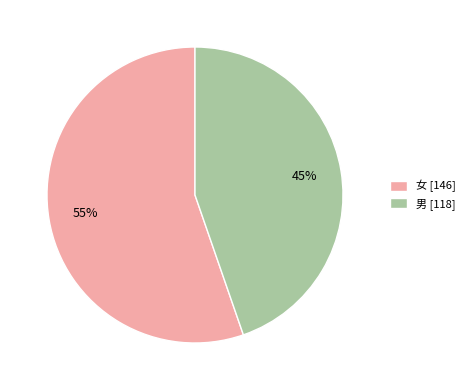

Between 女 and 男, which is larger?

女